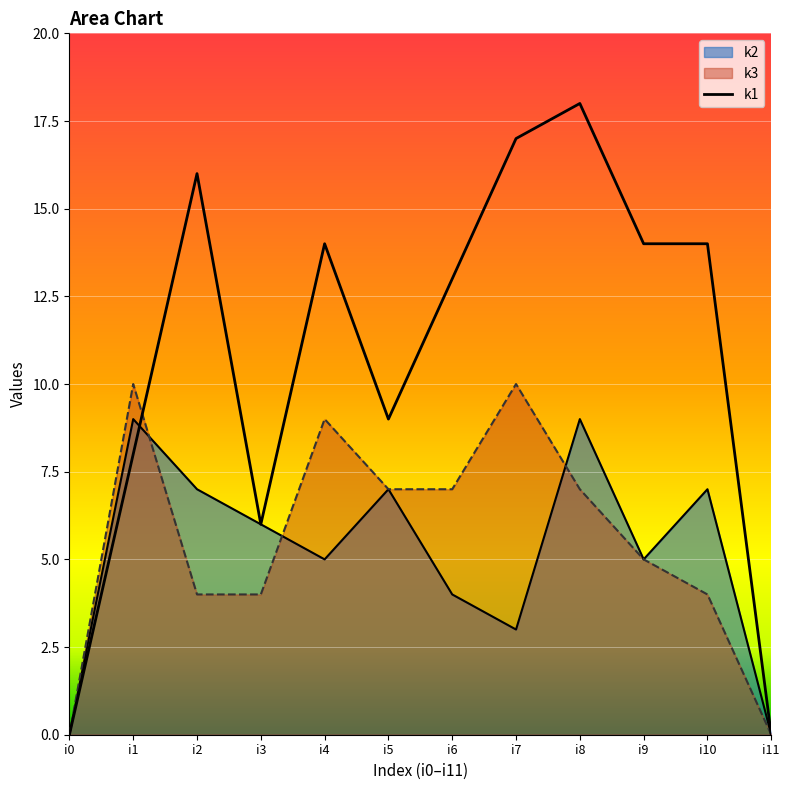

What is the value of the 2nd point from the left?

8